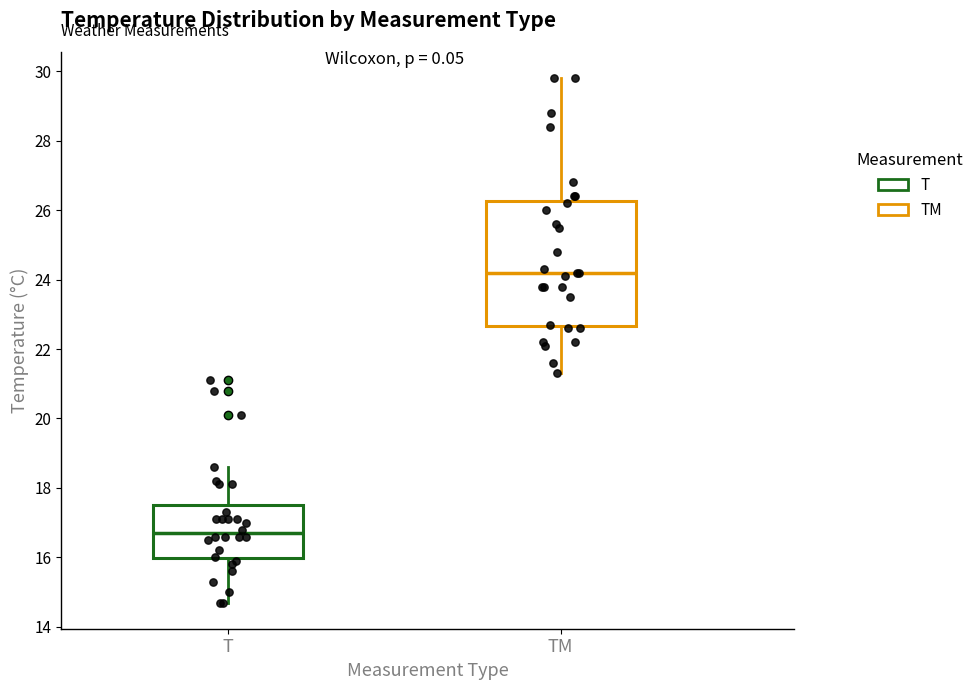

Which box's median line is the lowest?

T